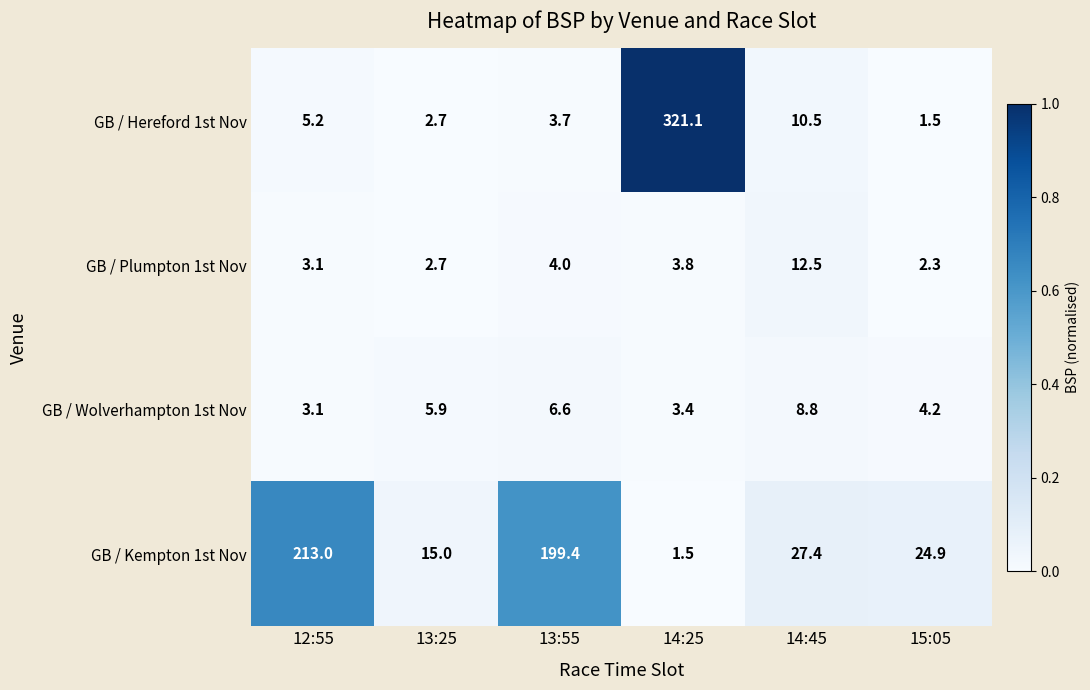

At which category is the sum across all series the highest?

14:25